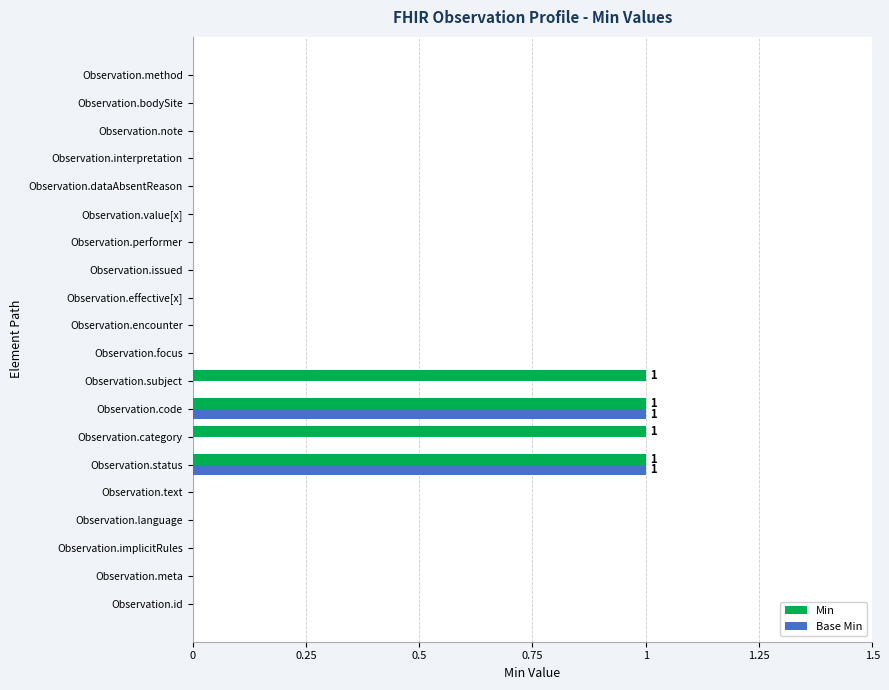

The value of Base Min at Observation.value[x] is 1. True or false?

False